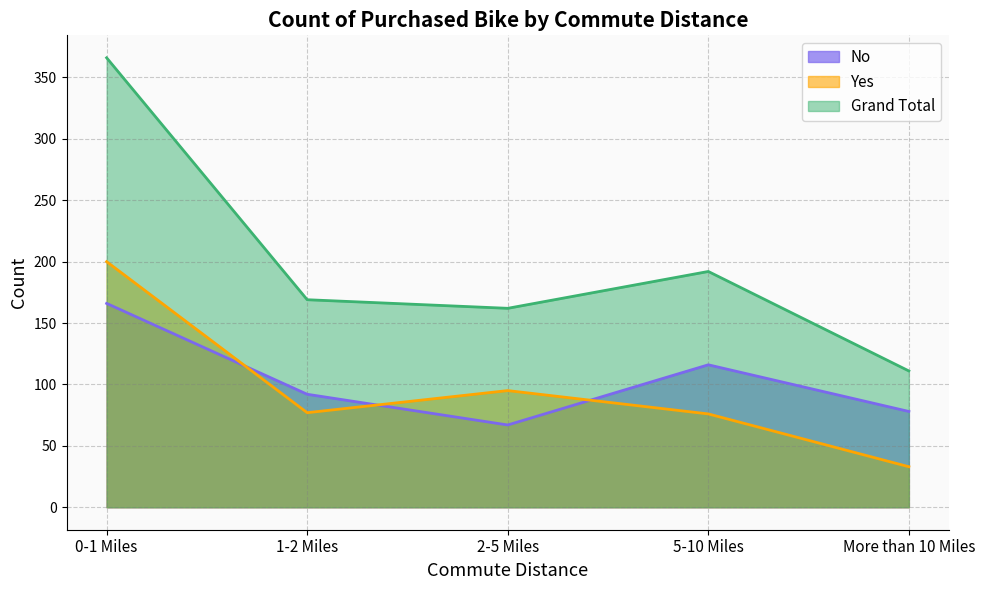

What is the minimum value for Yes?

33